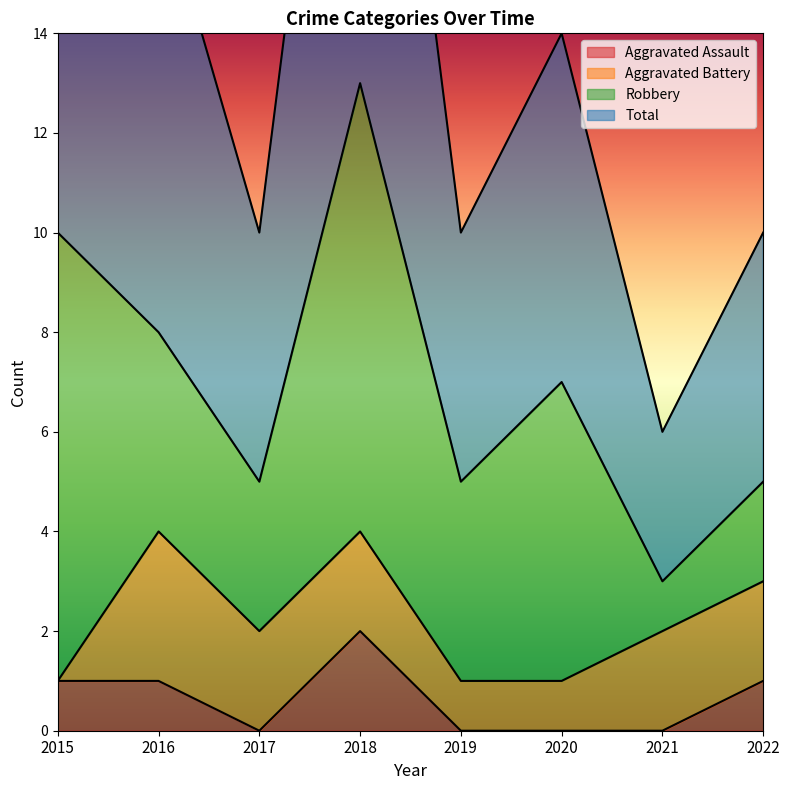

True or false: Aggravated Assault and Total cross at least once.

False